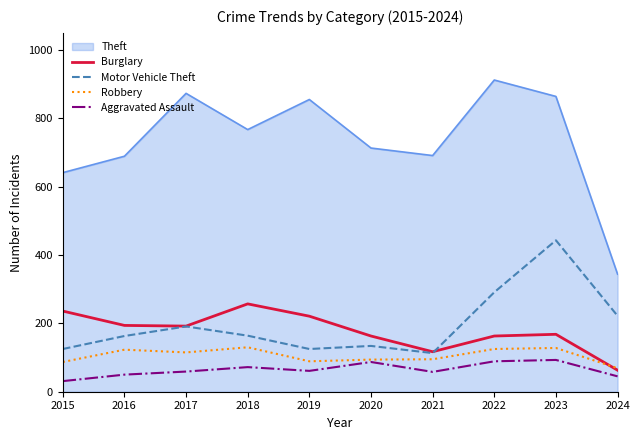

What value does the Burglary series have at 2018, to the nearest 10?

260